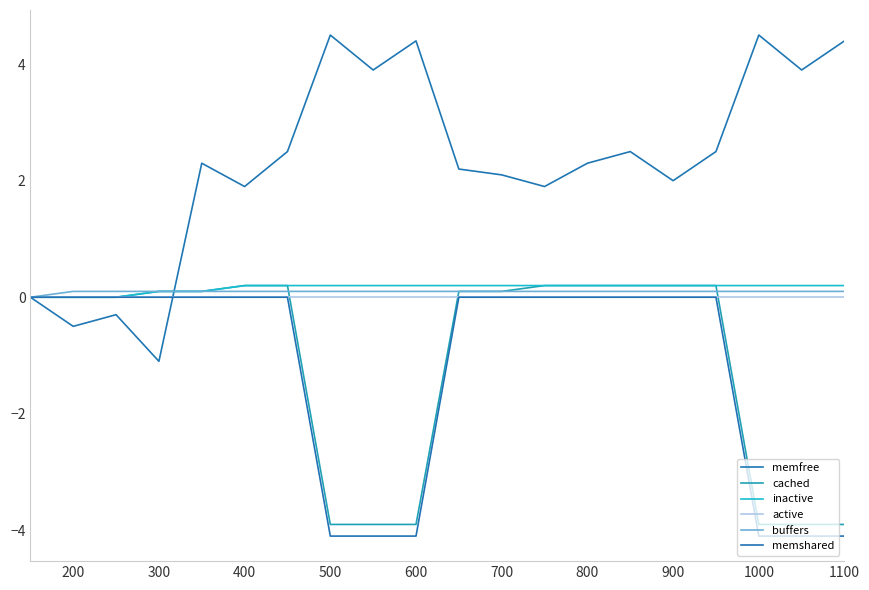

How many lines are shown in the chart?

6